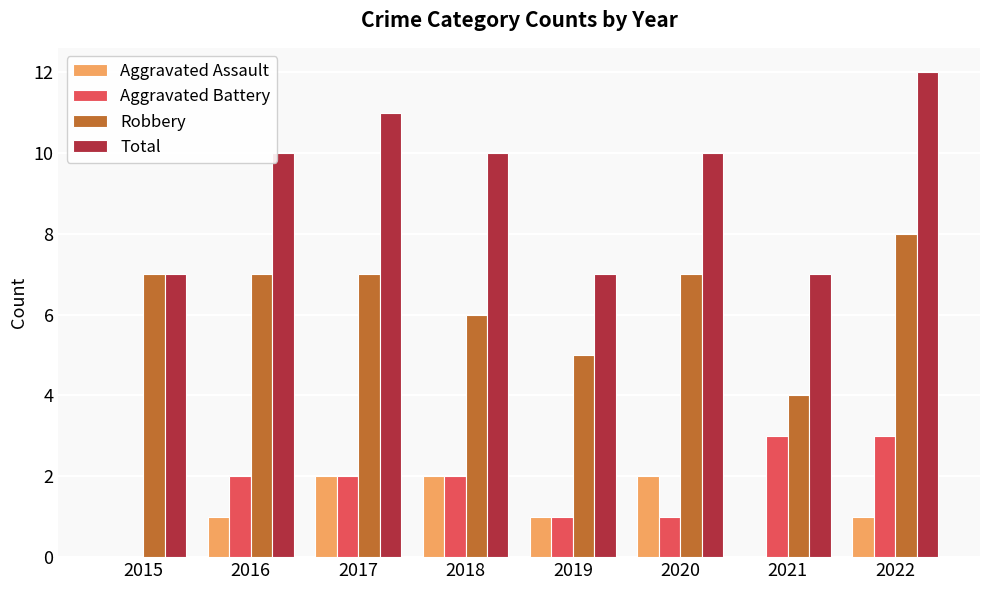

What is the sum of all Robbery values?

51